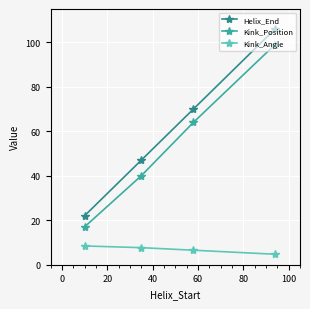

True or false: Kink_Position and Kink_Angle cross at least once.

False